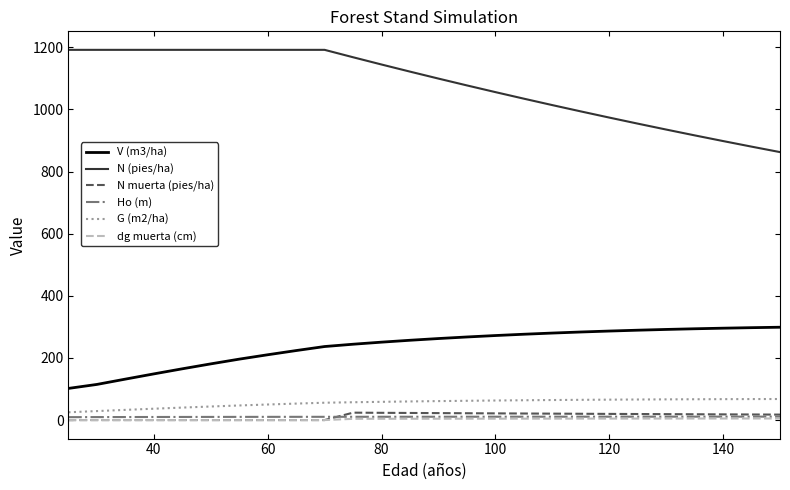

How many lines are shown in the chart?

6